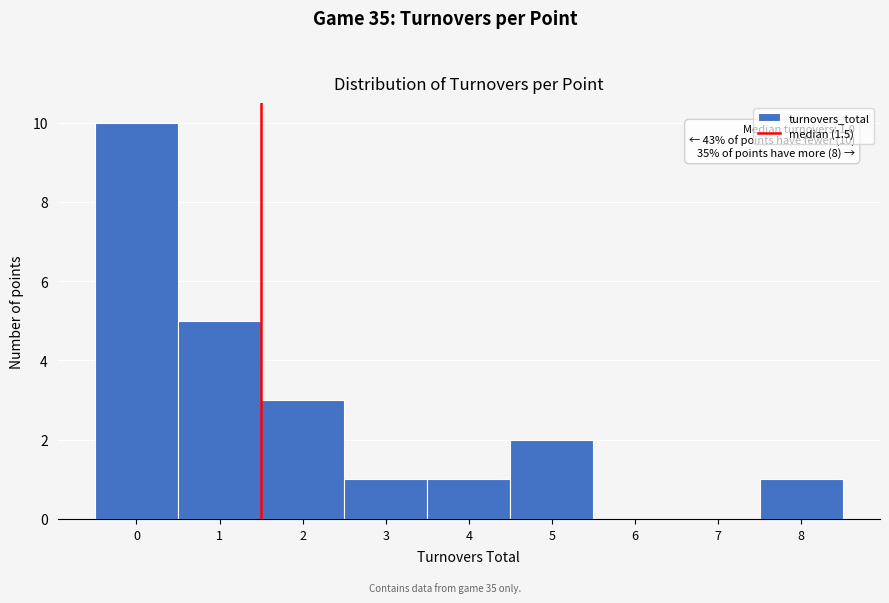

Over which range of the x-axis is the bar tallest?

-0.5 to 0.5